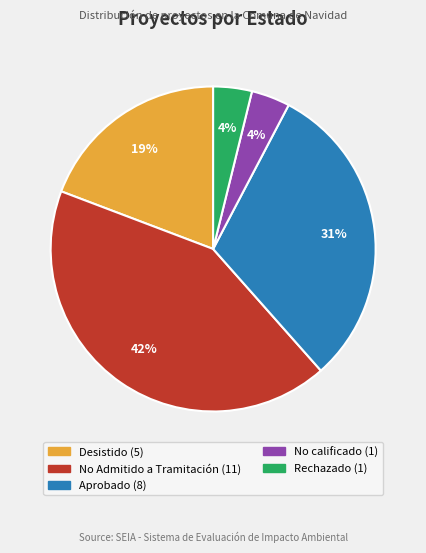

Is the sum of Aprobado and No calificado greater than half?

No